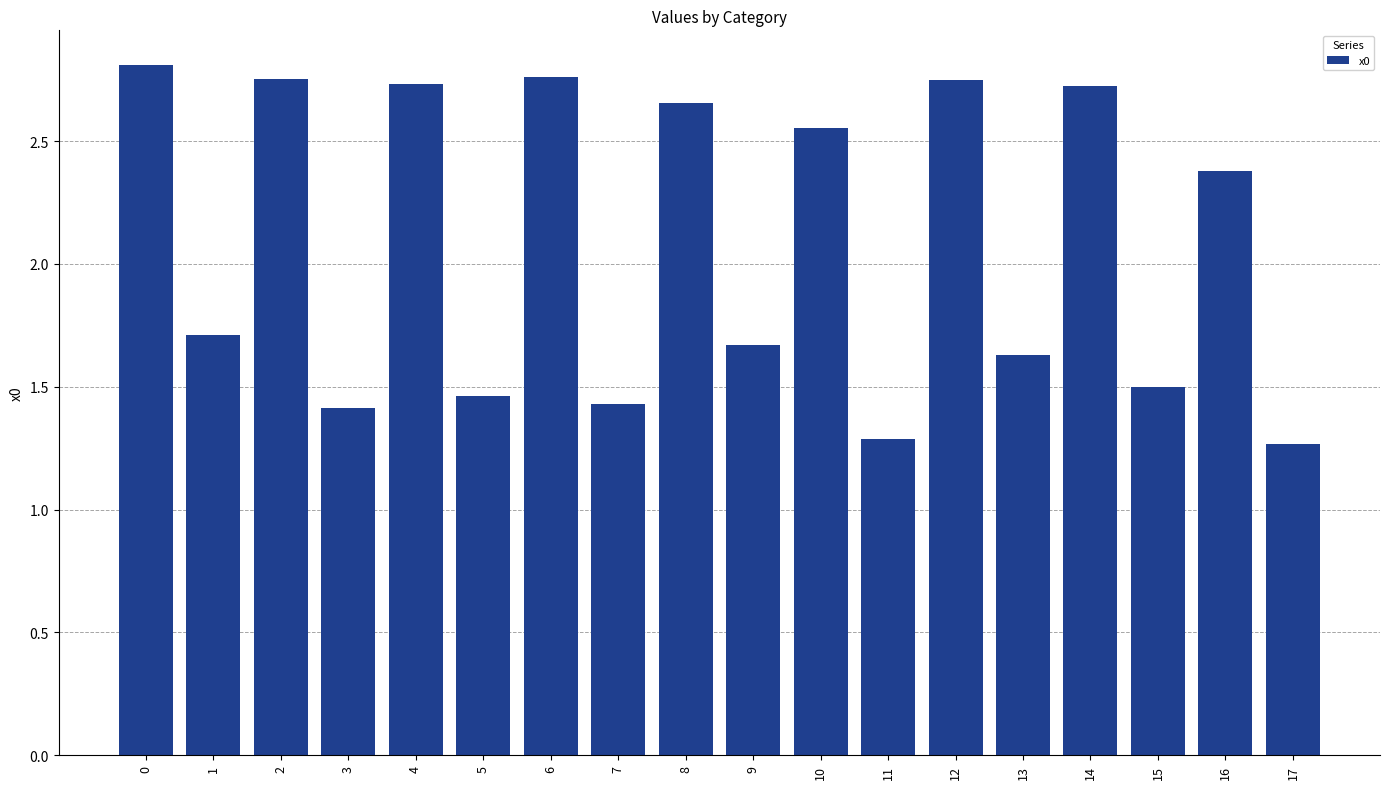

Between 9 and 4, which is larger?

4